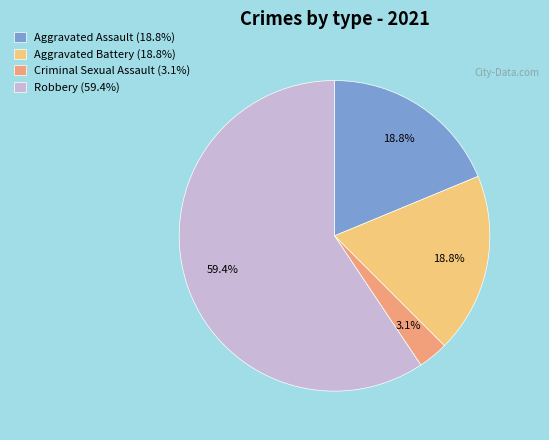

Count the number of slices in the pie.

4